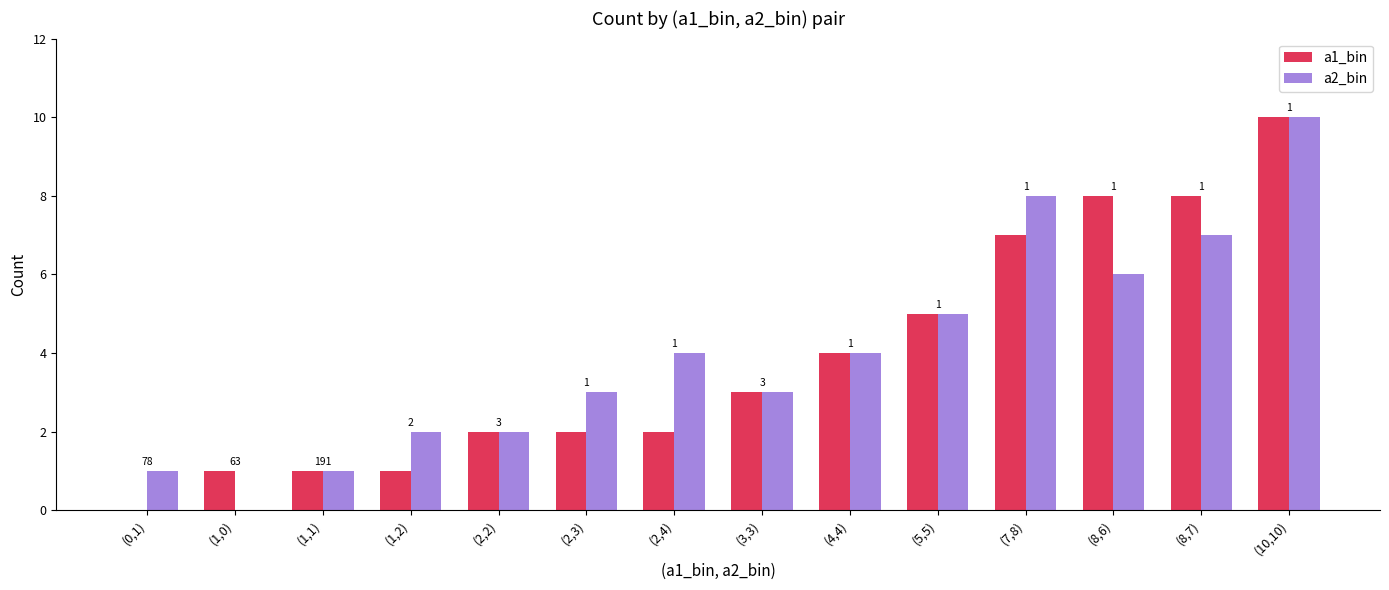

Reading left to right, what are all the values shown in this chart?

a1_bin: 0	1	1	1	2	2	2	3	4	5	7	8	8	10
a2_bin: 1	0	1	2	2	3	4	3	4	5	8	6	7	10